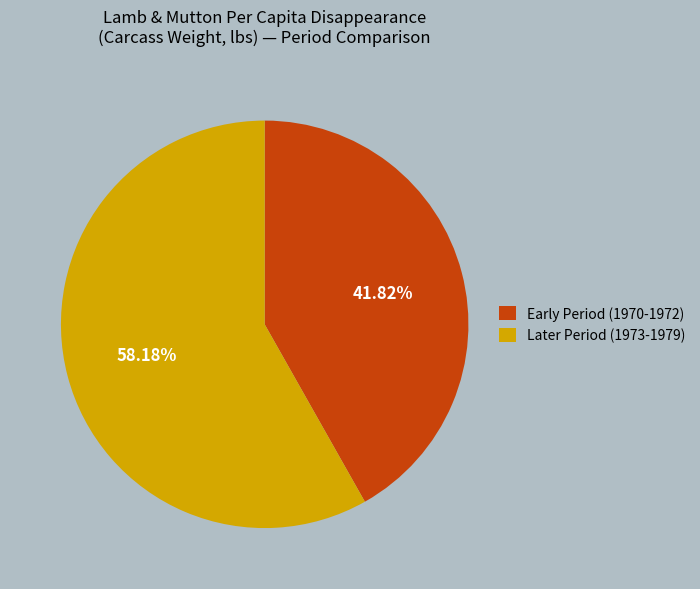

Which category has the biggest portion of the pie?

Later Period (1973-1979)